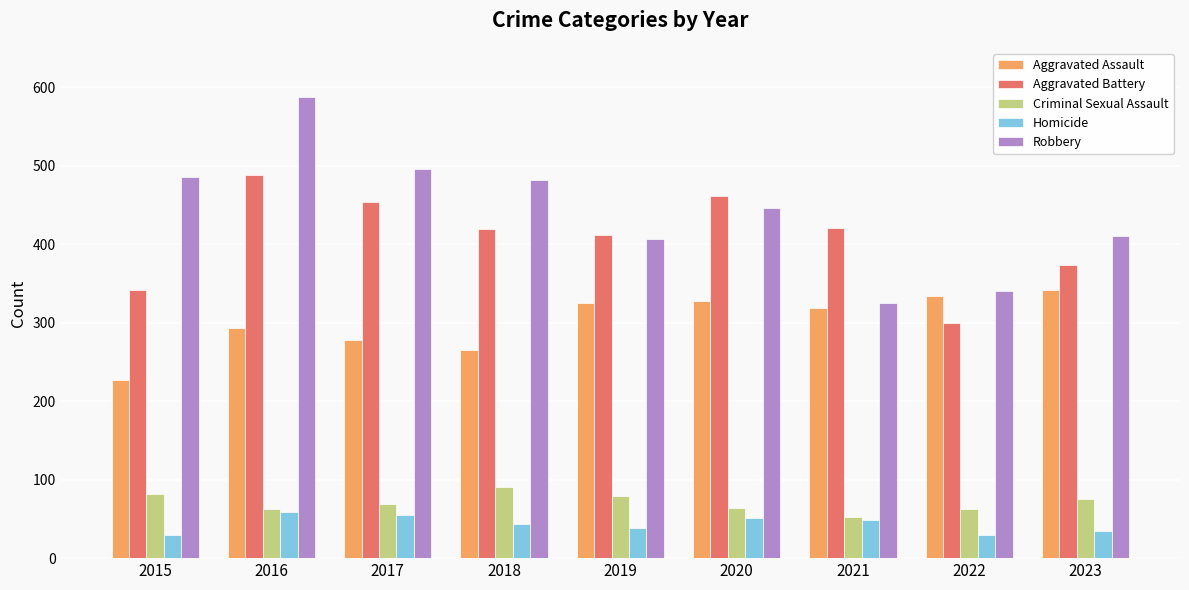

Does the chart contain stacked bars?

No